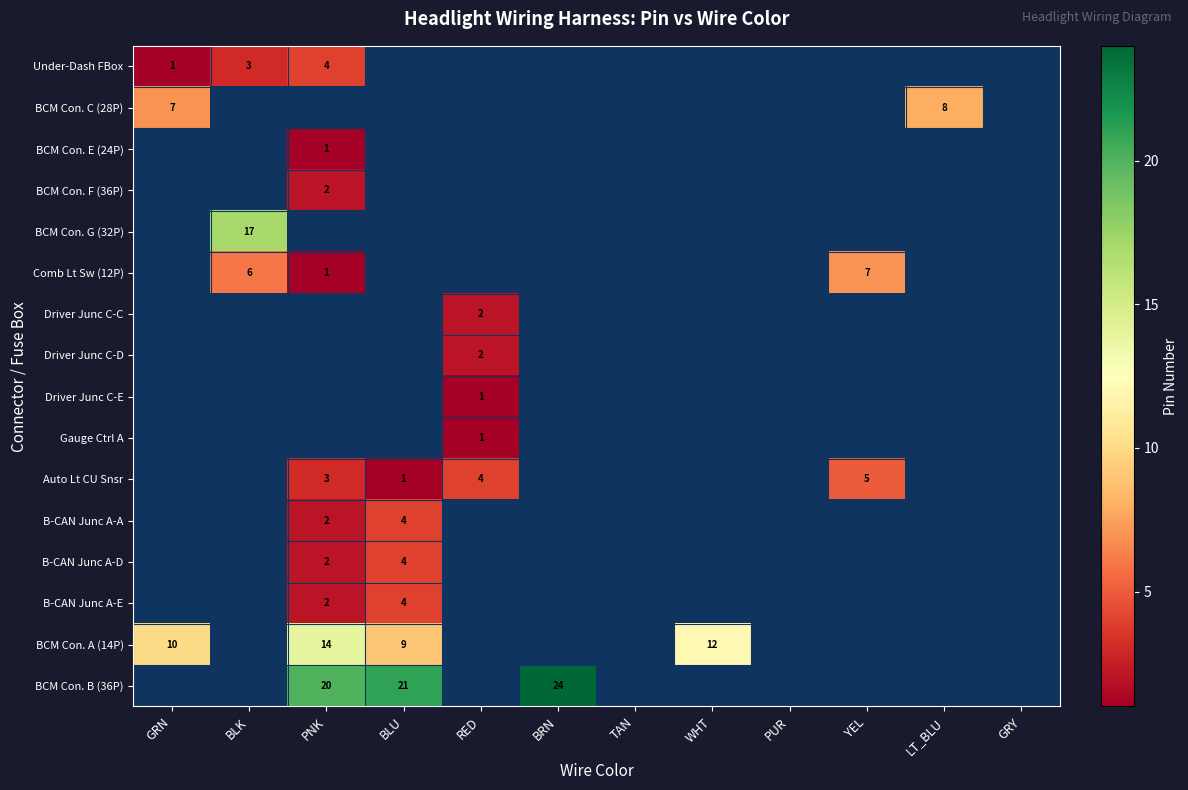

Is it true that Auto Lt CU Snsr equals 2 at BLU?

False